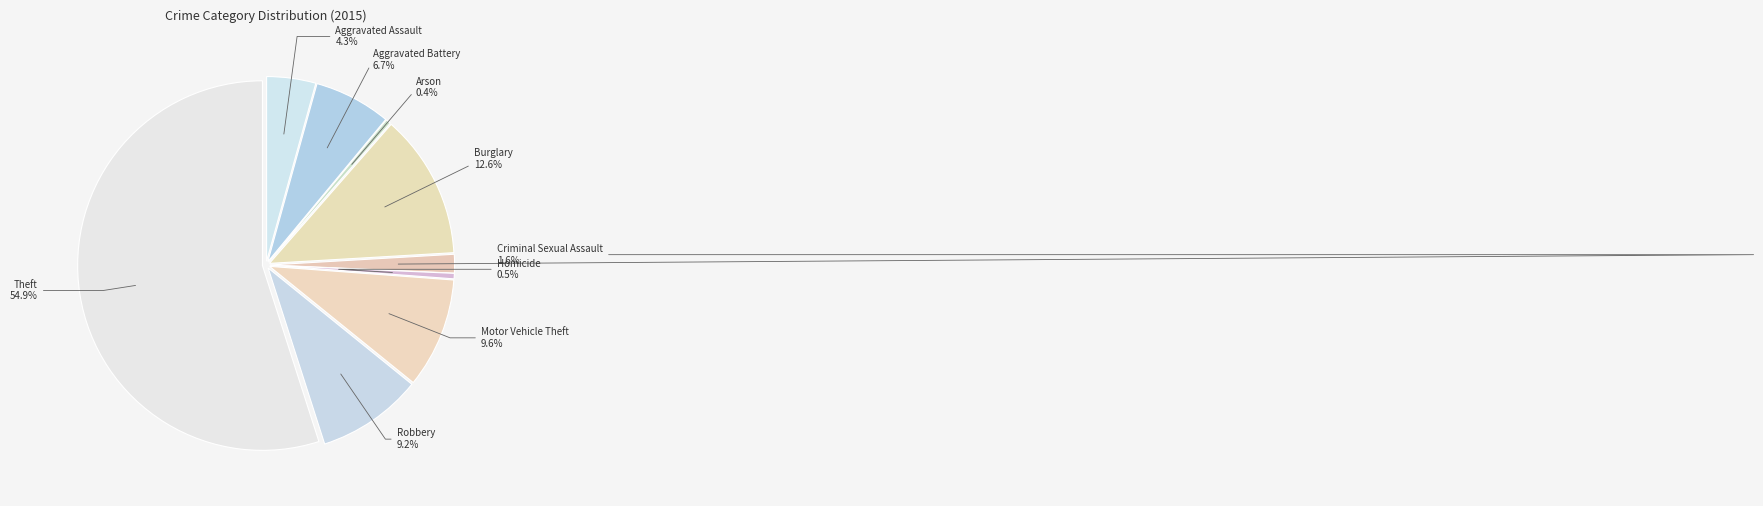

Which category has the biggest portion of the pie?

Theft